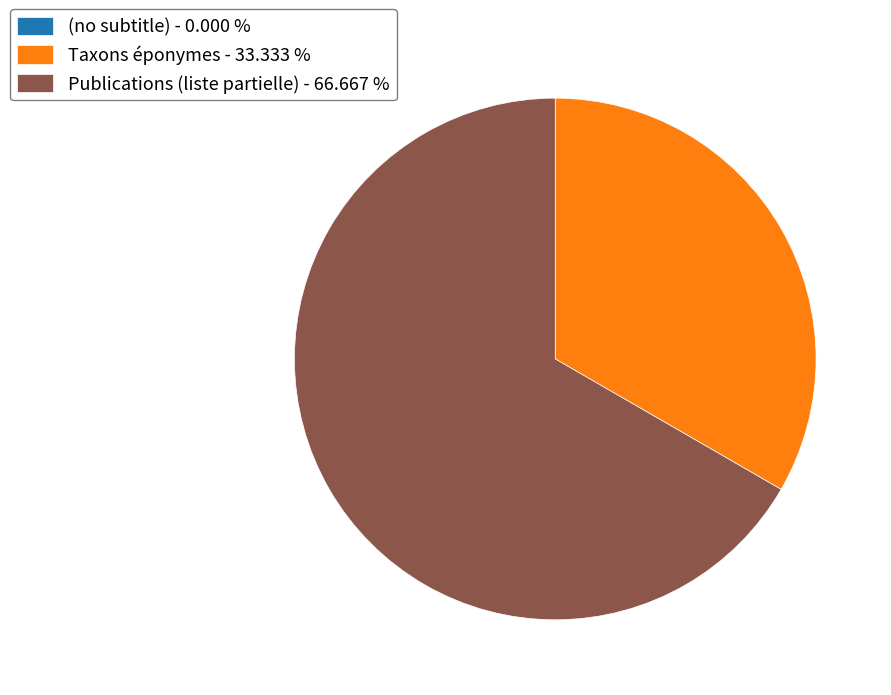

Which category has the biggest portion of the pie?

Publications (liste partielle)